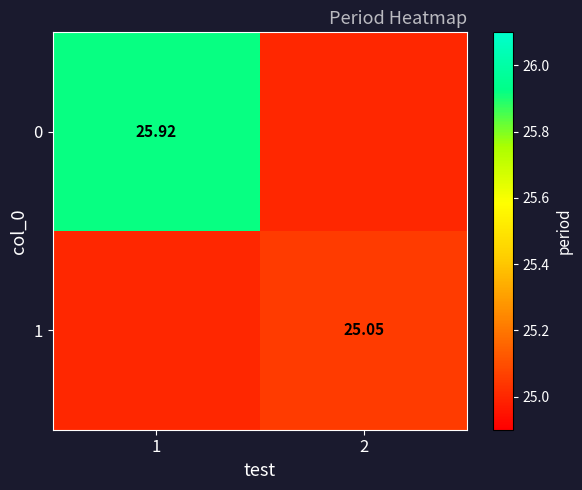

At how many categories does at least one series exceed 25?

2